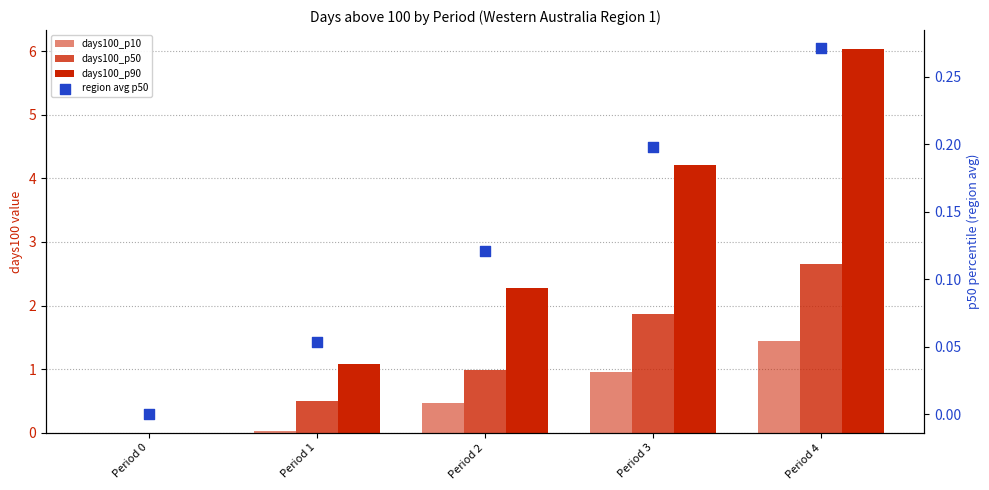

Which series has the largest total across all categories?

days100_p90